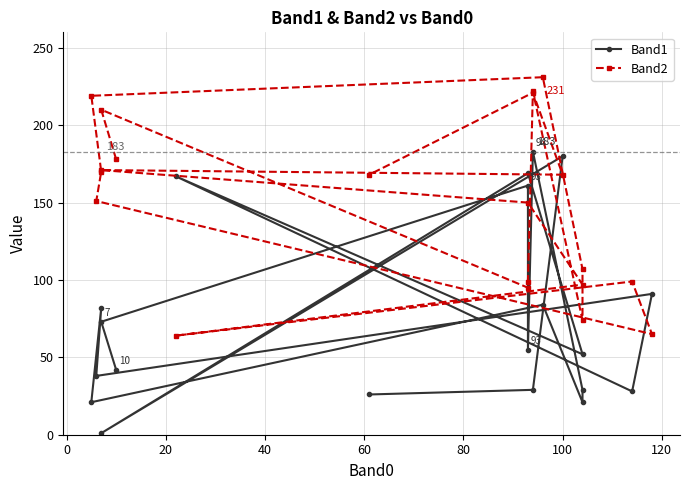

How many data points in Band2 are less than 168?

10